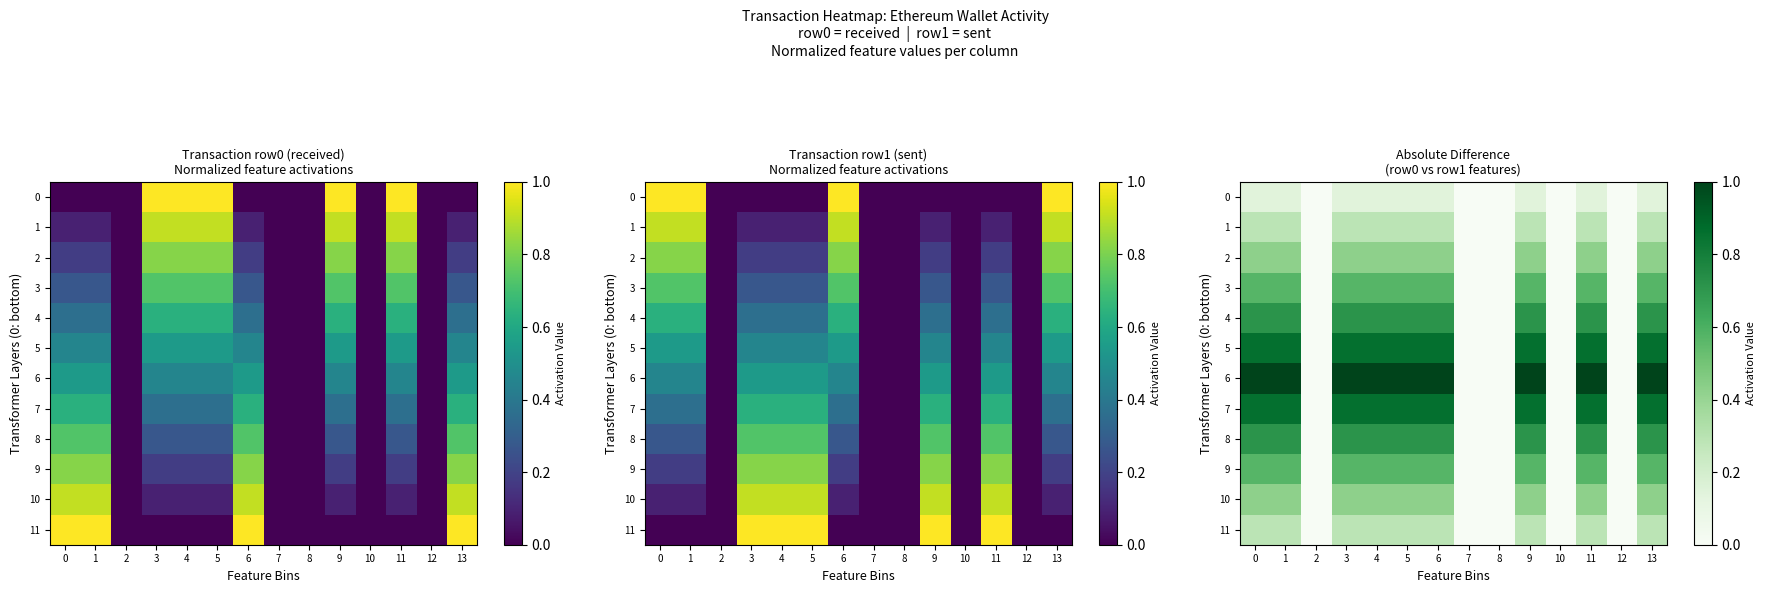

True or false: 3 has a value of -0.2 at 12.

False